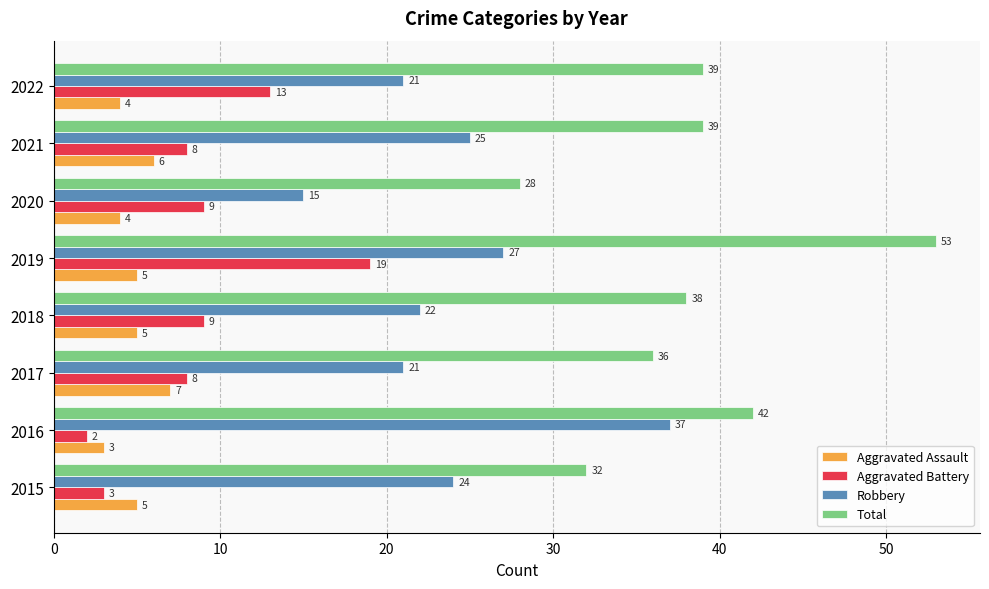

What is the total value across all series at 2017?

72